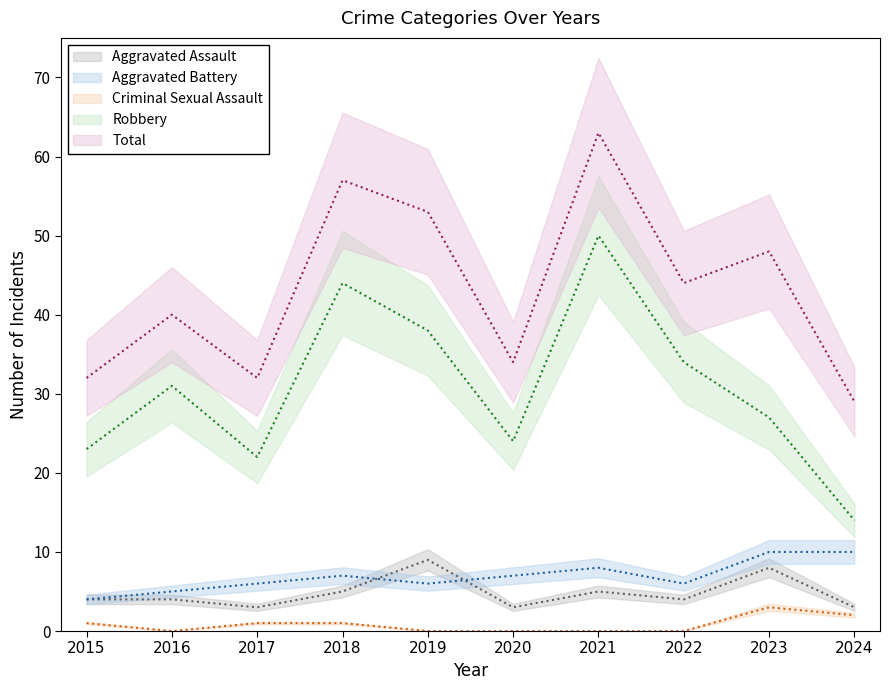

What is the spread (max minus min) of values at 2021?

63